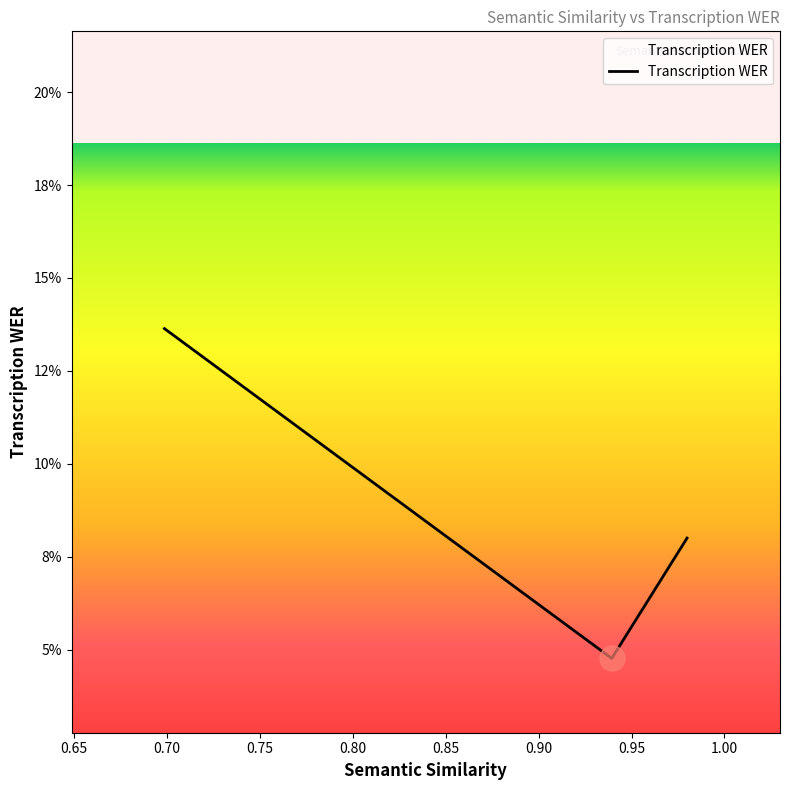

List the labels in order of value, smallest first.

0.9393483400344849, 0.9798615574836731, 0.6987147331237793